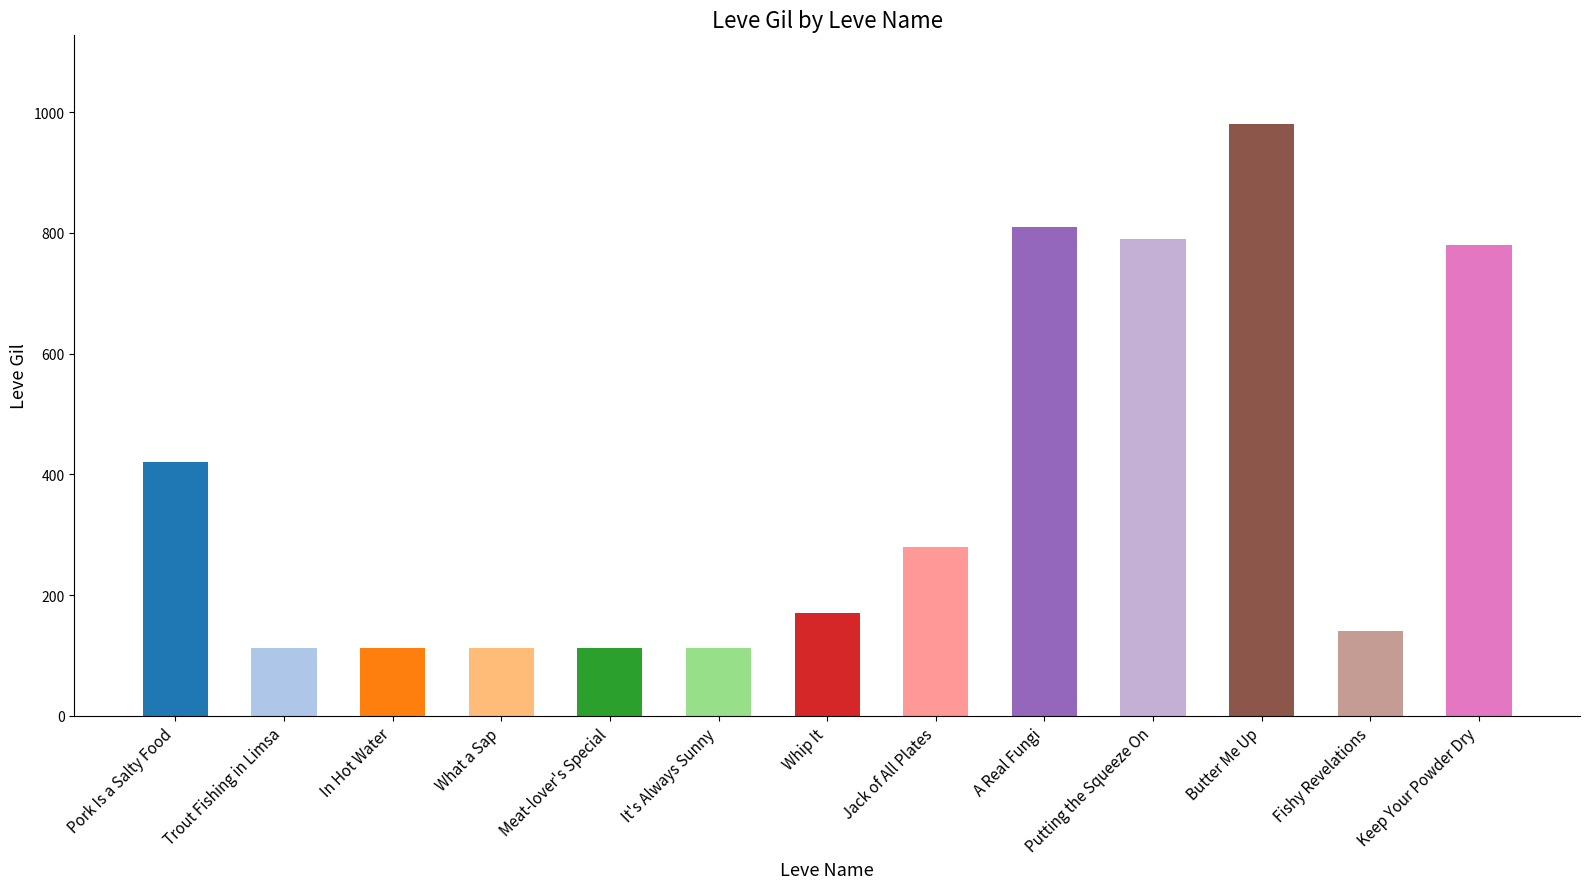

Is it true that the value at Whip It is 170?

True